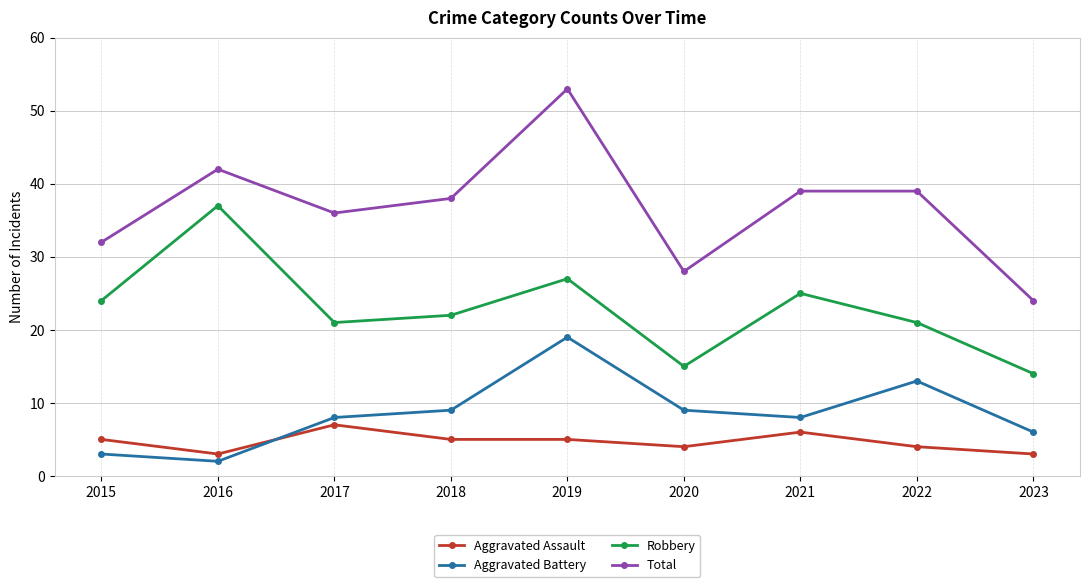

How many lines are shown in the chart?

4